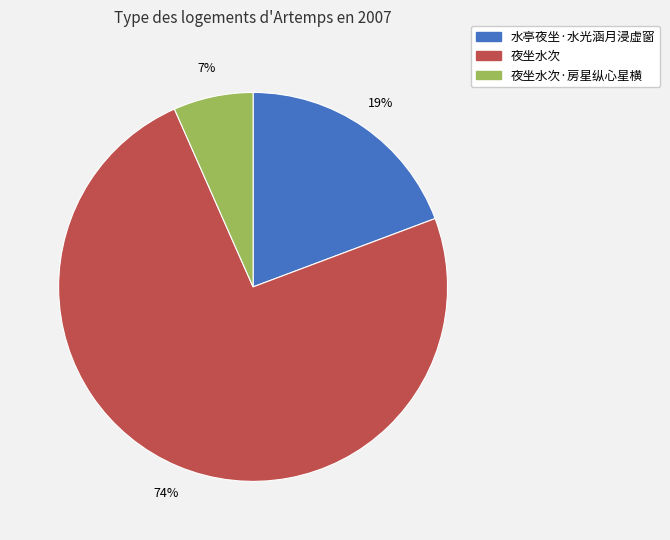

Is there a majority slice in this chart?

Yes